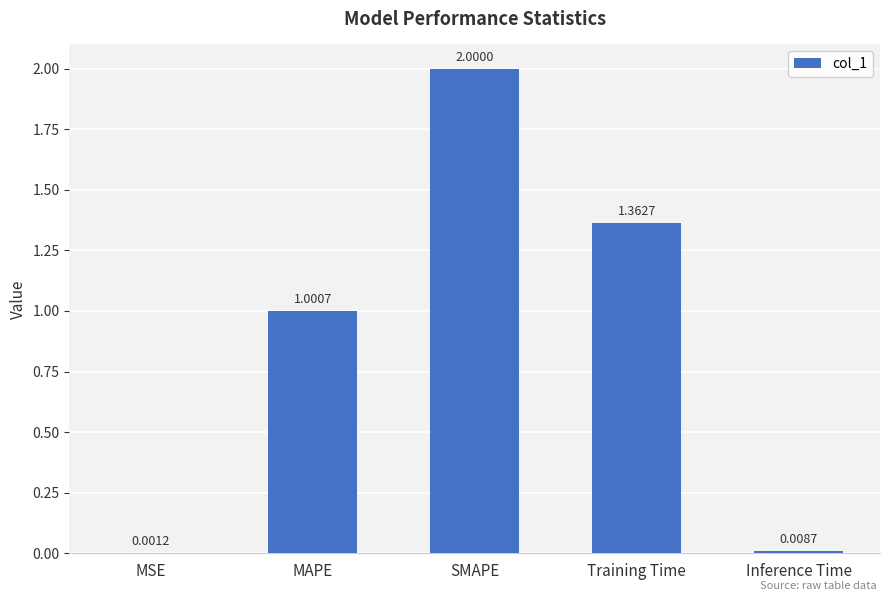

Between MAPE and SMAPE, which is larger?

SMAPE